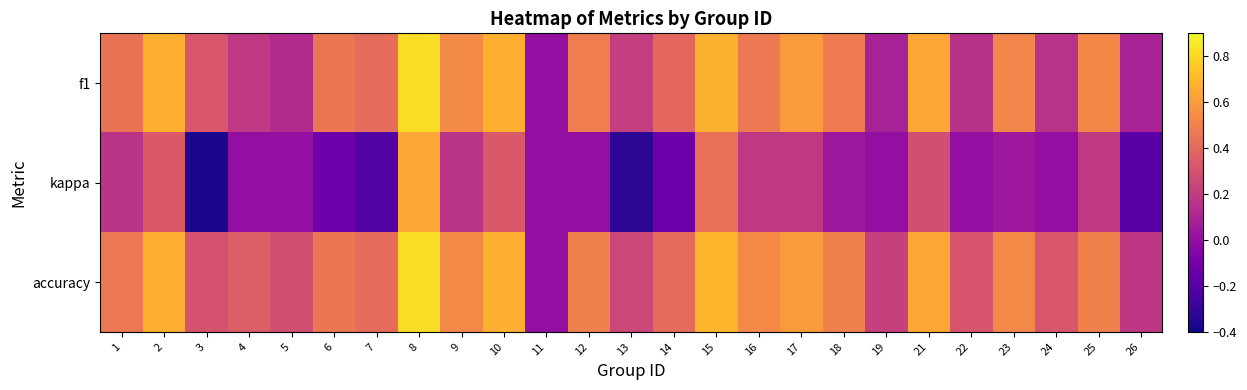

Which category has the highest value across all series?

8